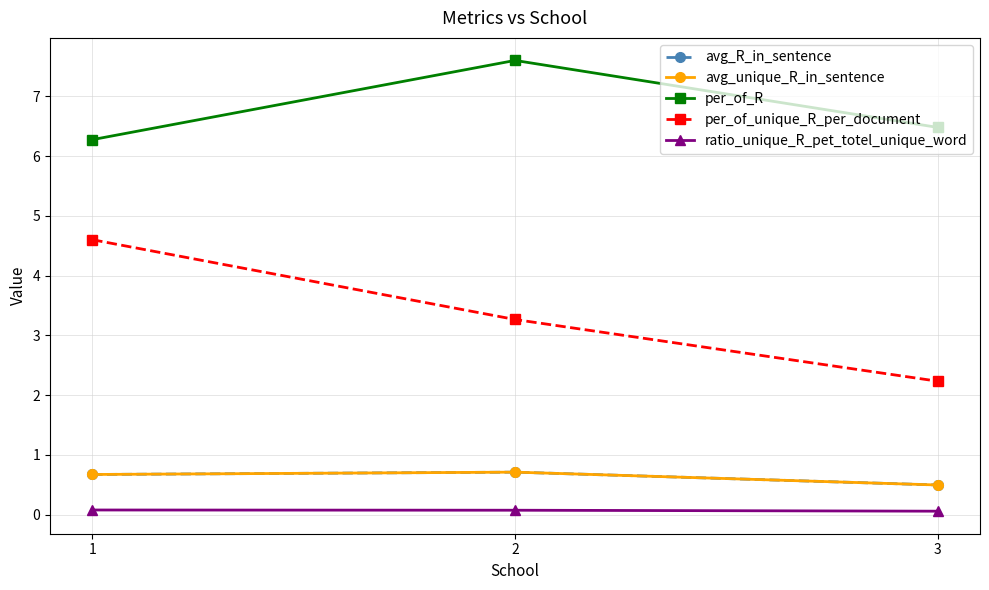

What are all the series names shown in the legend?

avg_R_in_sentence, avg_unique_R_in_sentence, per_of_R, per_of_unique_R_per_document, ratio_unique_R_pet_totel_unique_word